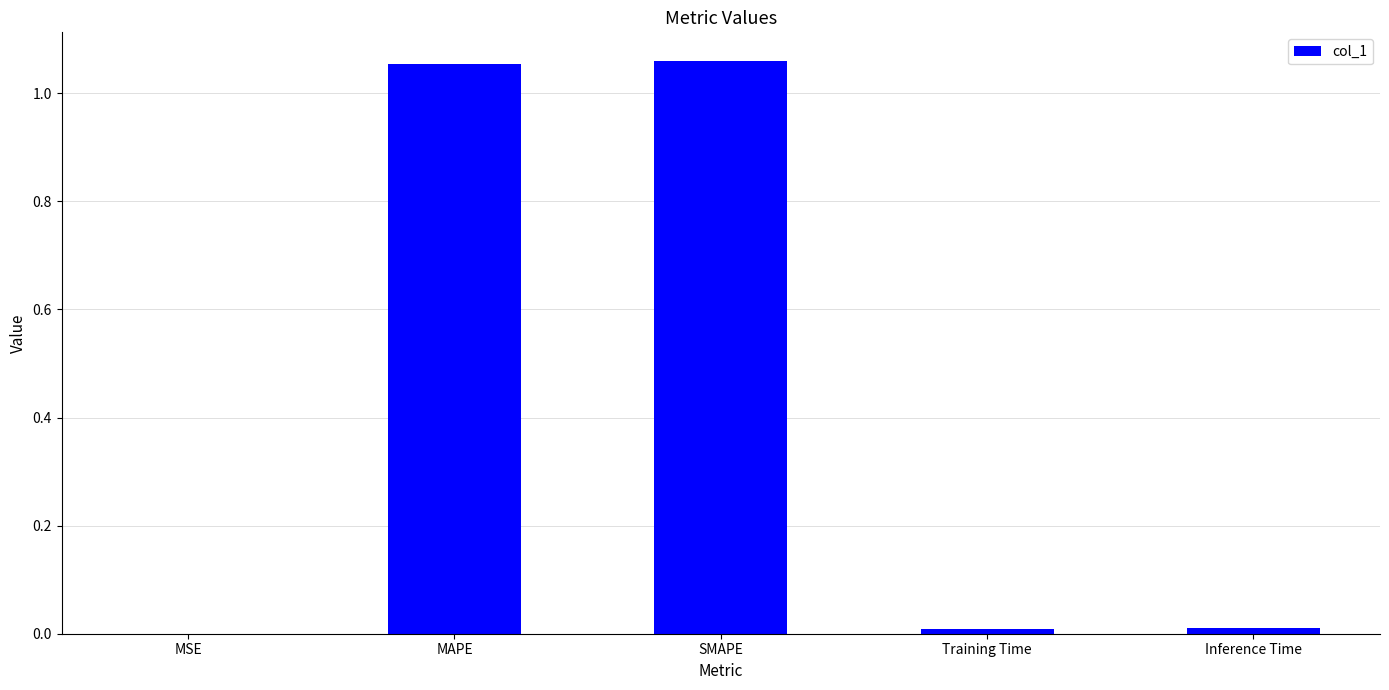

Between MAPE and MSE, which is larger?

MAPE